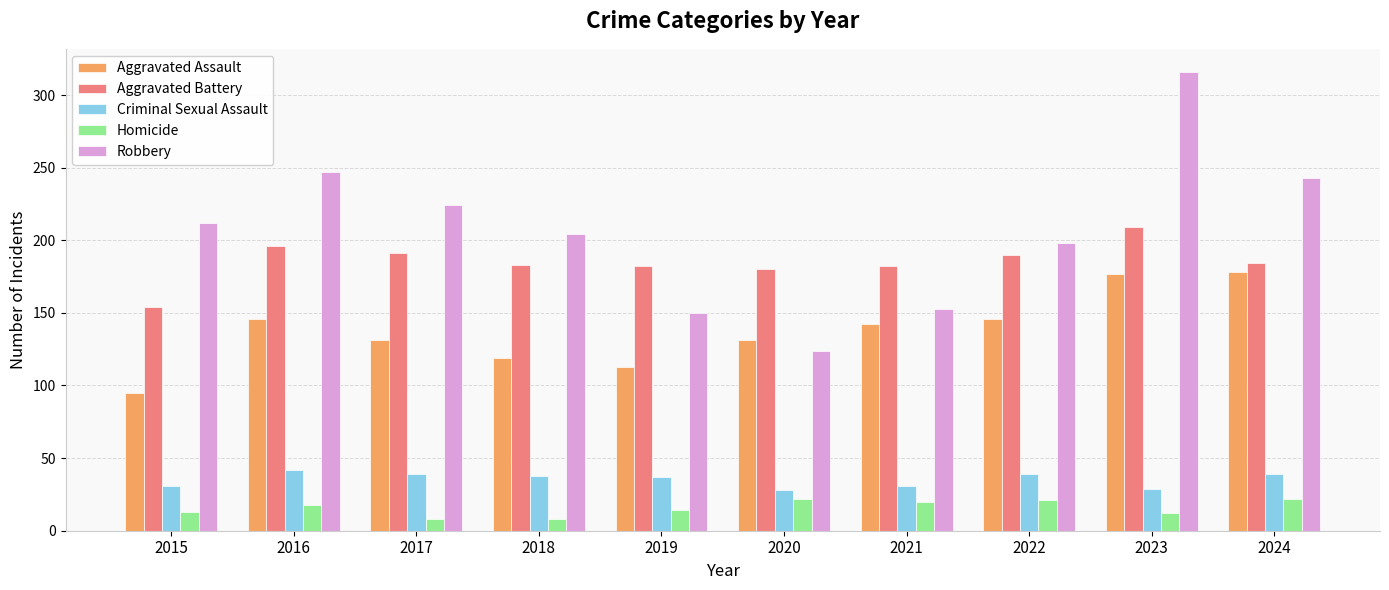

What is the difference between the Homicide values at 2018 and 2020?

14